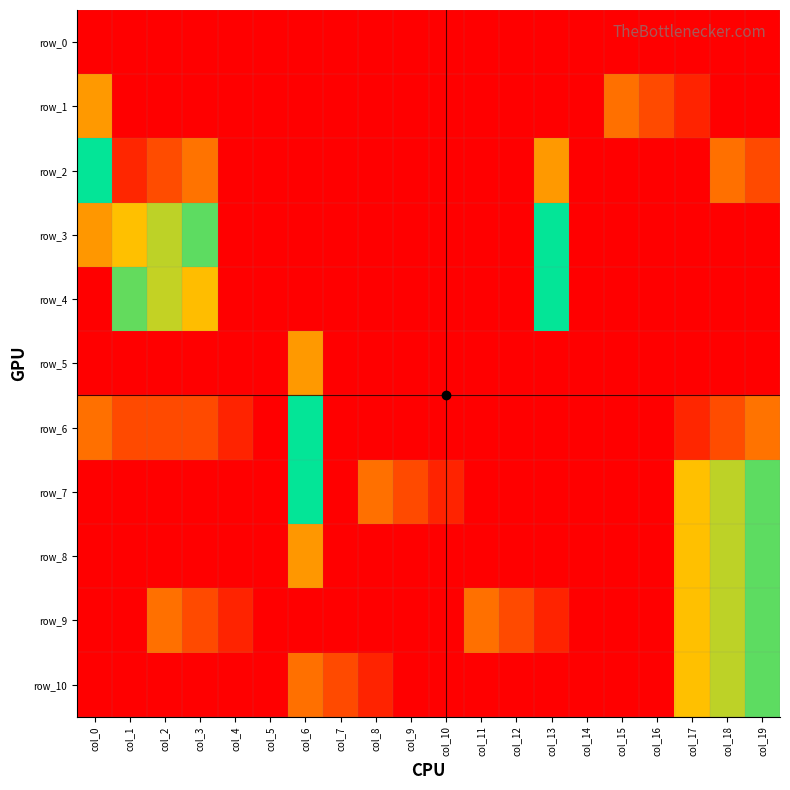

Reading right to left, list all the values displayed in this chart.

row_0: col_19=-1	col_18=-1	col_17=-1	col_16=-1	col_15=-1	col_14=-1	col_13=-1	col_12=-1	col_11=-1	col_10=-1	col_9=-1	col_8=-1	col_7=-1	col_6=-1	col_5=-1	col_4=-1	col_3=-1	col_2=-1	col_1=-1	col_0=-1
row_1: col_19=-1	col_18=-1	col_17=14	col_16=13	col_15=12	col_14=-1	col_13=-1	col_12=-1	col_11=-1	col_10=-1	col_9=-1	col_8=-1	col_7=-1	col_6=-1	col_5=-1	col_4=-1	col_3=-1	col_2=-1	col_1=-1	col_0=3
row_2: col_19=13	col_18=12	col_17=-1	col_16=-1	col_15=-1	col_14=-1	col_13=3	col_12=-1	col_11=-1	col_10=-1	col_9=-1	col_8=-1	col_7=-1	col_6=-1	col_5=-1	col_4=-1	col_3=2	col_2=1	col_1=0	col_0=7
row_3: col_19=-1	col_18=-1	col_17=-1	col_16=-1	col_15=-1	col_14=-1	col_13=7	col_12=-1	col_11=-1	col_10=-1	col_9=15	col_8=-1	col_7=-1	col_6=15	col_5=-1	col_4=-1	col_3=6	col_2=5	col_1=4	col_0=11
row_4: col_19=-1	col_18=-1	col_17=-1	col_16=-1	col_15=-1	col_14=-1	col_13=7	col_12=15	col_11=-1	col_10=-1	col_9=-1	col_8=-1	col_7=-1	col_6=-1	col_5=-1	col_4=-1	col_3=10	col_2=9	col_1=8	col_0=-1
row_5: col_19=-1	col_18=-1	col_17=-1	col_16=-1	col_15=15	col_14=-1	col_13=-1	col_12=-1	col_11=-1	col_10=-1	col_9=-1	col_8=-1	col_7=-1	col_6=3	col_5=-1	col_4=-1	col_3=-1	col_2=-1	col_1=-1	col_0=-1
row_6: col_19=2	col_18=1	col_17=0	col_16=-1	col_15=-1	col_14=-1	col_13=-1	col_12=-1	col_11=-1	col_10=-1	col_9=-1	col_8=-1	col_7=-1	col_6=7	col_5=-1	col_4=14	col_3=13	col_2=13	col_1=13	col_0=12
row_7: col_19=6	col_18=5	col_17=4	col_16=-1	col_15=-1	col_14=15	col_13=-1	col_12=-1	col_11=-1	col_10=14	col_9=13	col_8=12	col_7=-1	col_6=7	col_5=-1	col_4=-1	col_3=-1	col_2=-1	col_1=-1	col_0=-1
row_8: col_19=6	col_18=5	col_17=4	col_16=-1	col_15=-1	col_14=-1	col_13=-1	col_12=-1	col_11=-1	col_10=-1	col_9=-1	col_8=-1	col_7=-1	col_6=11	col_5=-1	col_4=-1	col_3=-1	col_2=-1	col_1=-1	col_0=-1
row_9: col_19=6	col_18=5	col_17=4	col_16=-1	col_15=-1	col_14=-1	col_13=14	col_12=13	col_11=12	col_10=-1	col_9=-1	col_8=-1	col_7=-1	col_6=-1	col_5=-1	col_4=14	col_3=13	col_2=12	col_1=-1	col_0=-1
row_10: col_19=6	col_18=5	col_17=4	col_16=-1	col_15=-1	col_14=-1	col_13=-1	col_12=-1	col_11=-1	col_10=-1	col_9=-1	col_8=14	col_7=13	col_6=12	col_5=-1	col_4=-1	col_3=-1	col_2=-1	col_1=-1	col_0=15